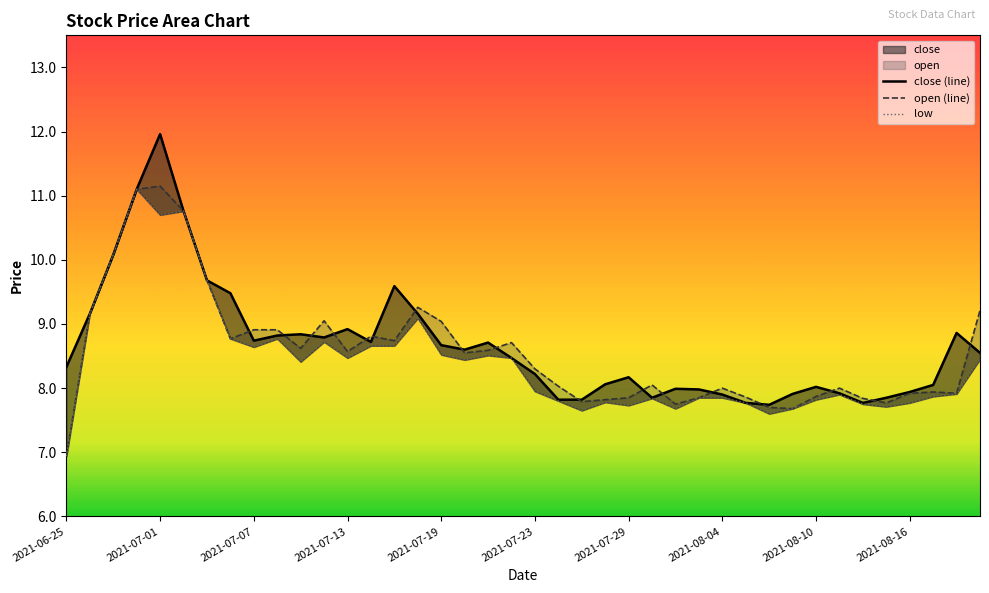

Read the close (line) value at 29.

7.8